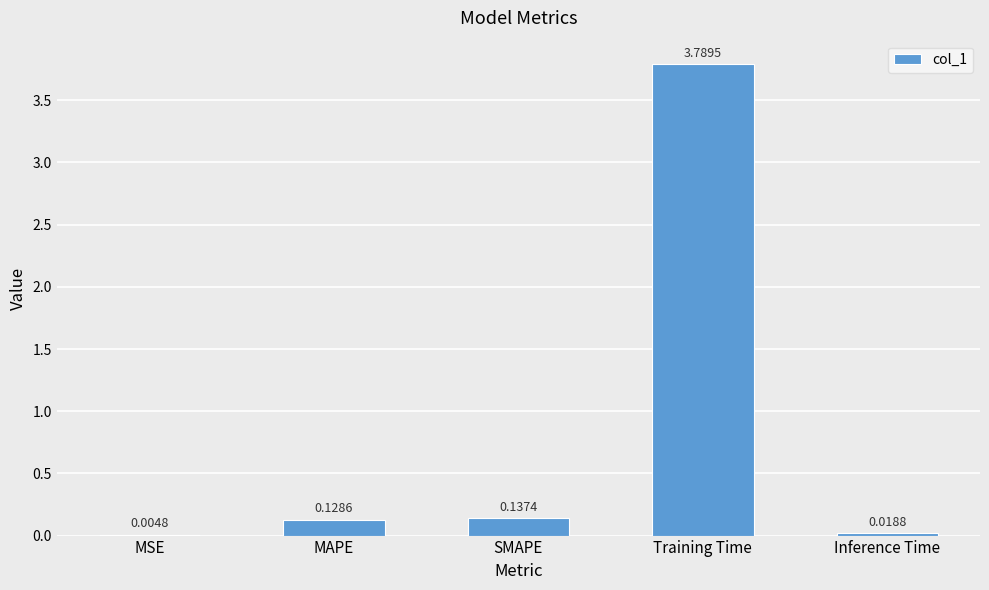

At which label is the value closest to 1?

SMAPE